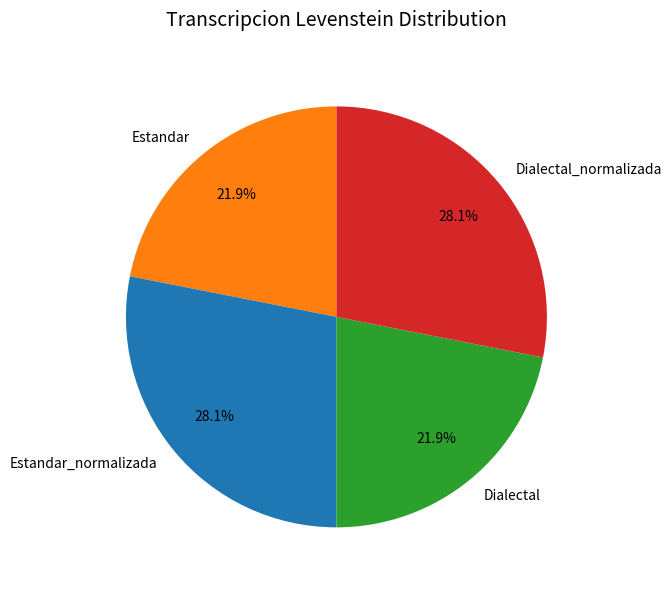

To the nearest percent, what is the average slice percentage?

25%